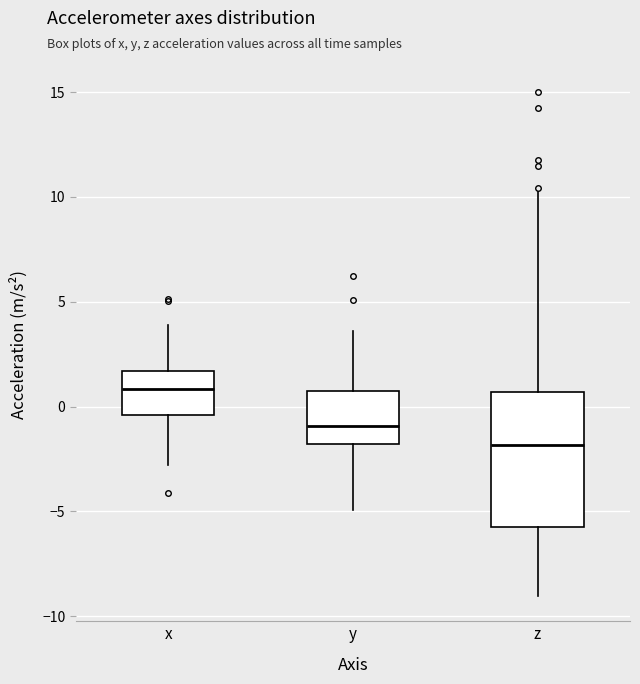

Where does the median line of the box for z sit on the y-axis? The values are not printed on the chart, so give them approximately, as read against the axis.

-2.0